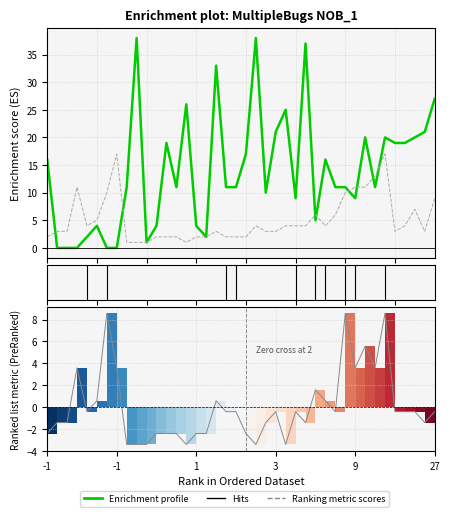

Where is the first local minimum for SPECTRUM?

2